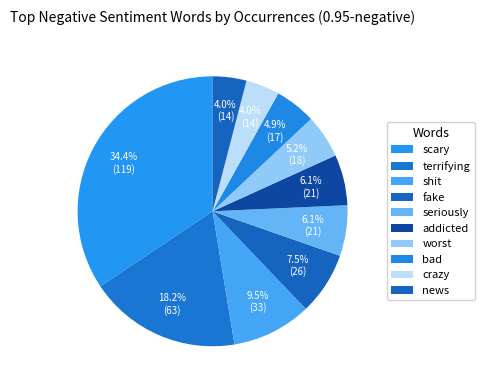

What is the largest slice in the pie chart?

scary